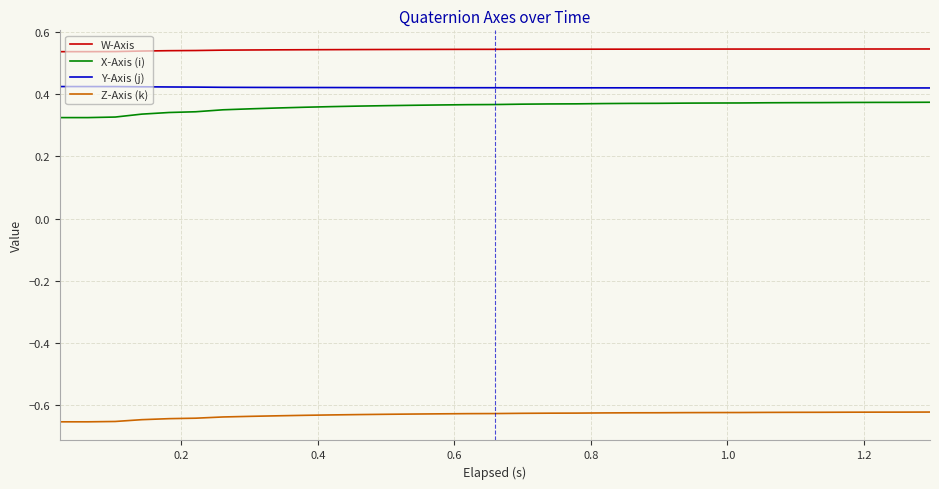

True or false: Z-Axis (k) and Y-Axis (j) cross at least once.

False